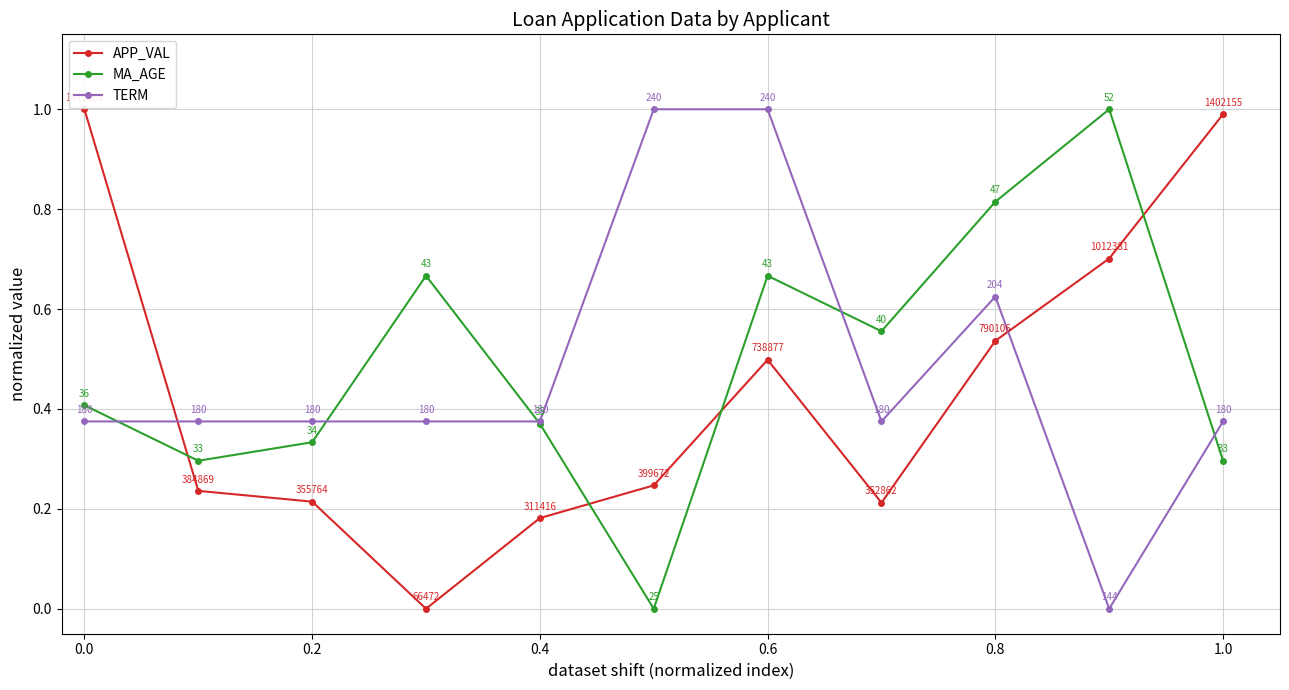

How many interior local valleys does the APP_VAL series have?

2